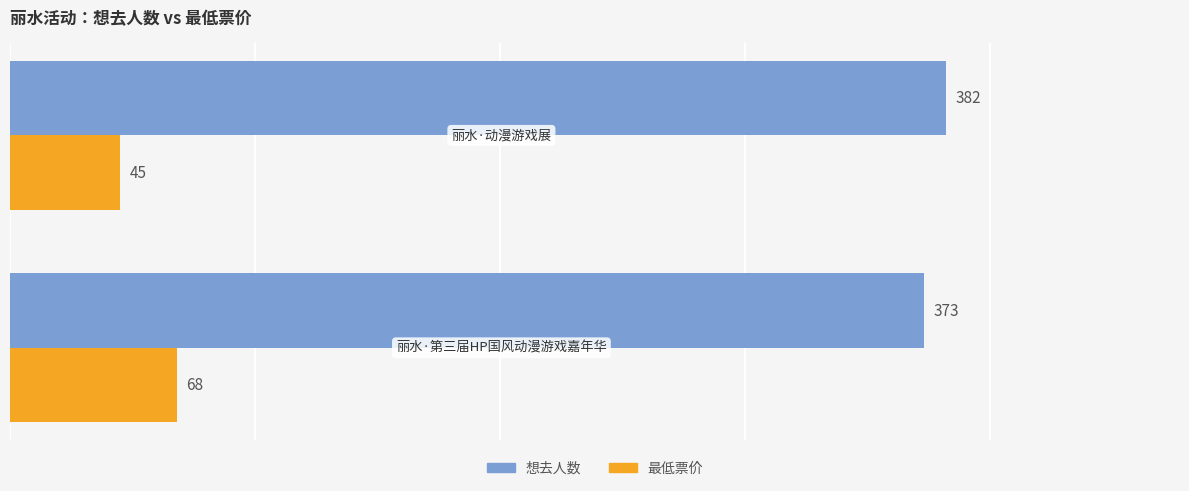

Which series has the largest total across all categories?

想去人数